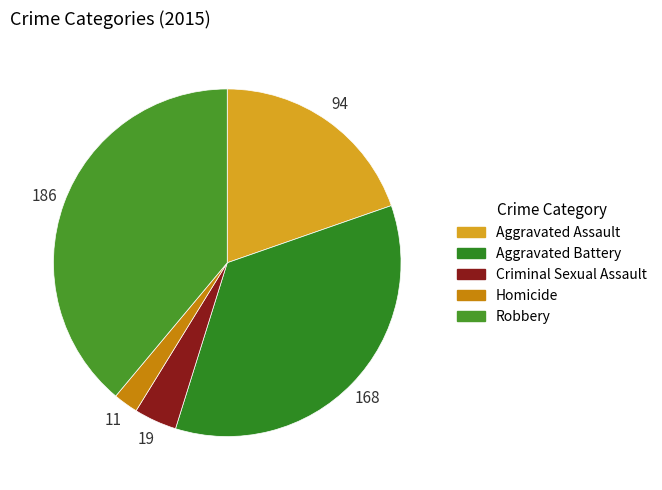

How many slices are in this pie chart?

5